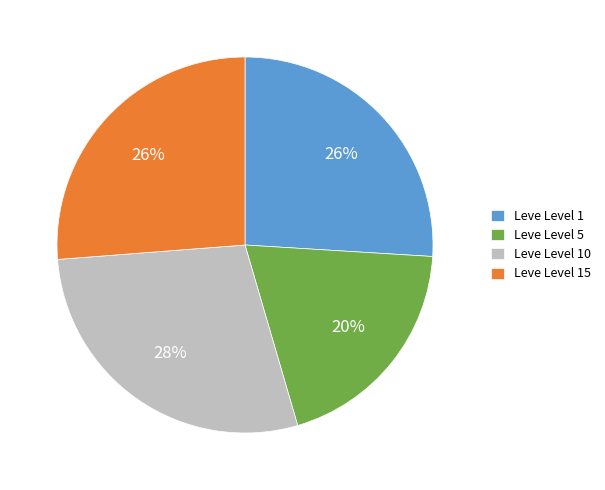

What is the ratio of the value at Leve Level 15 to the value at Leve Level 5?

1.3